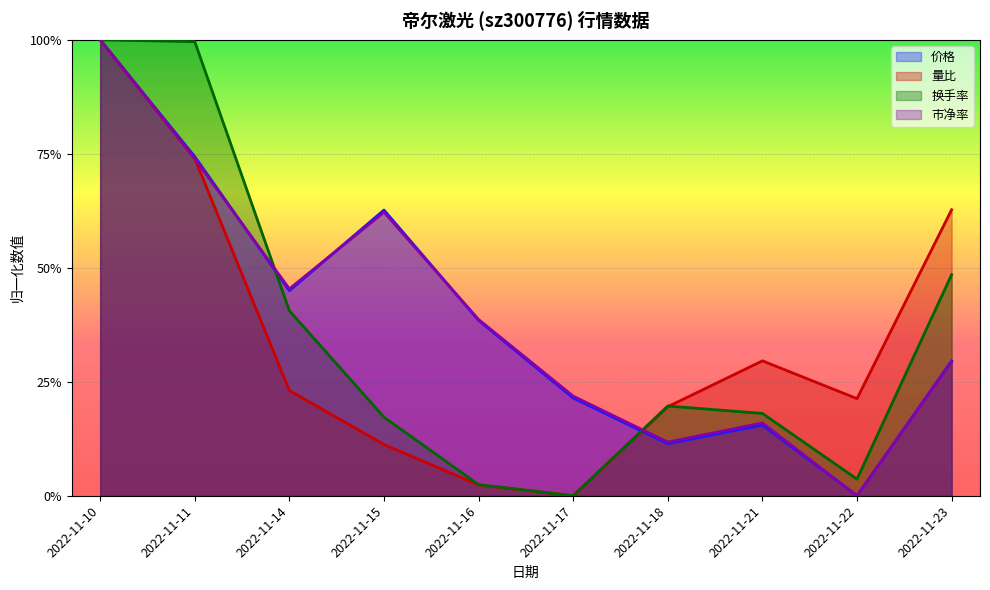

How many lines are shown in the chart?

4